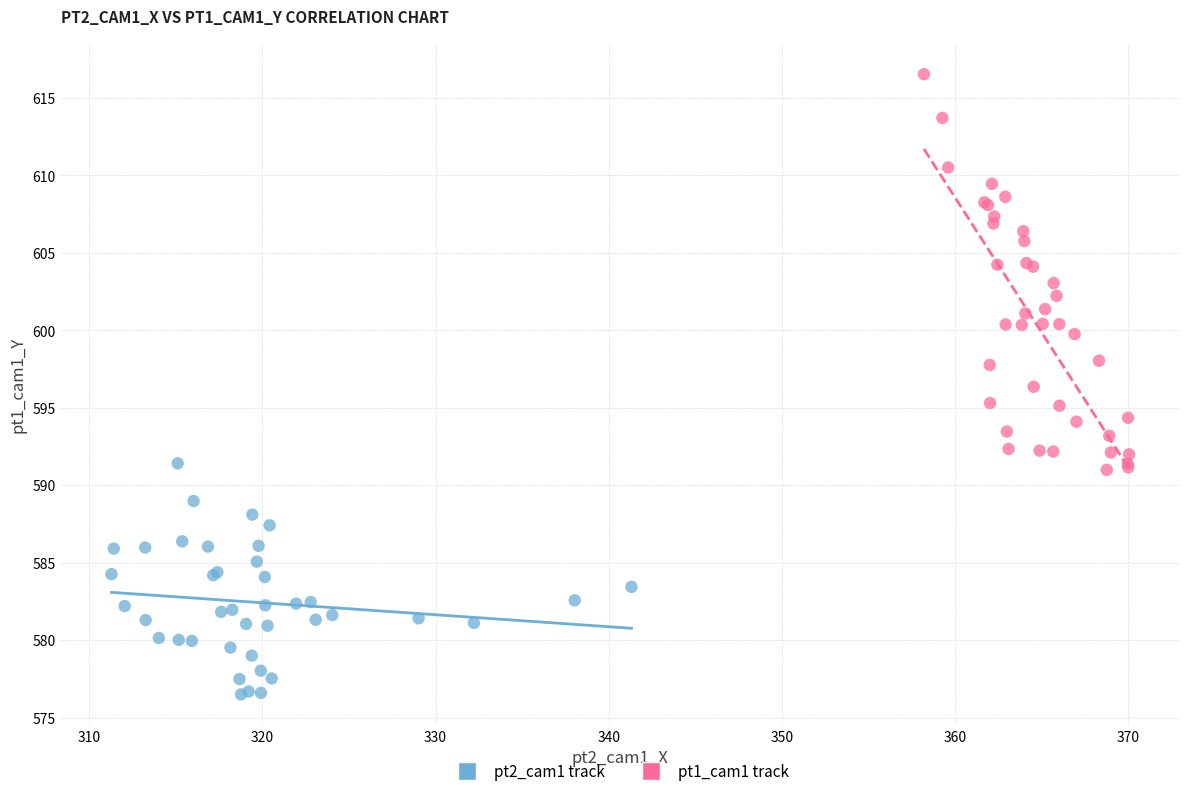

Which series reaches the maximum Y coordinate?

pt1_cam1 track